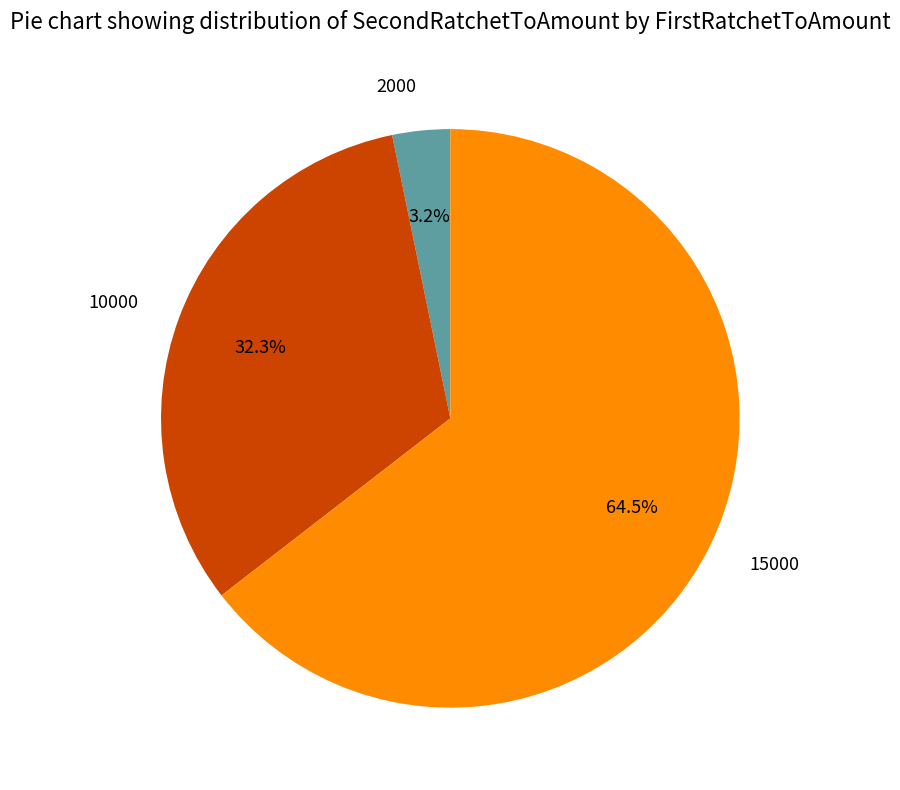

Which has a higher value, 2000 or 10000?

10000